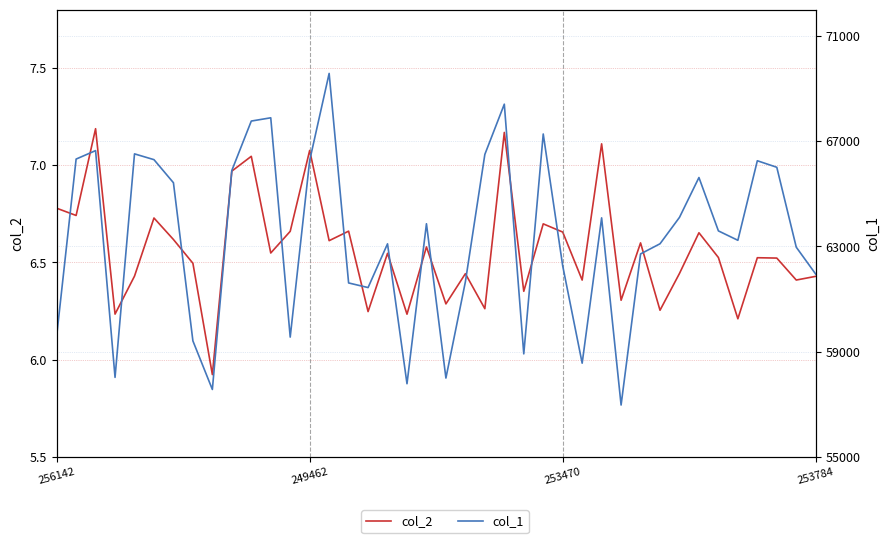

Which series has the largest range (max minus min)?

col_1